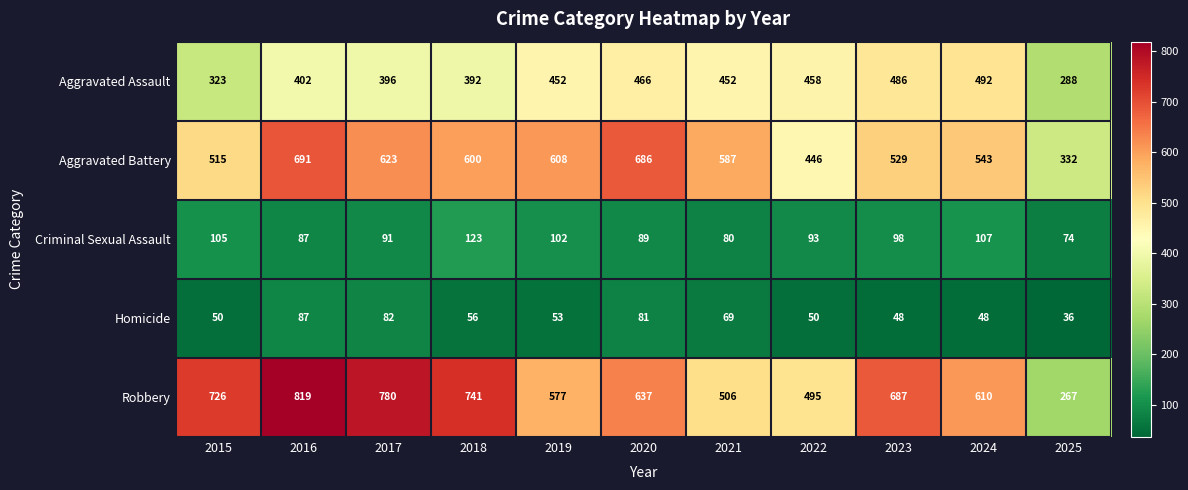

What is the spread (max minus min) of values at 2022?

445